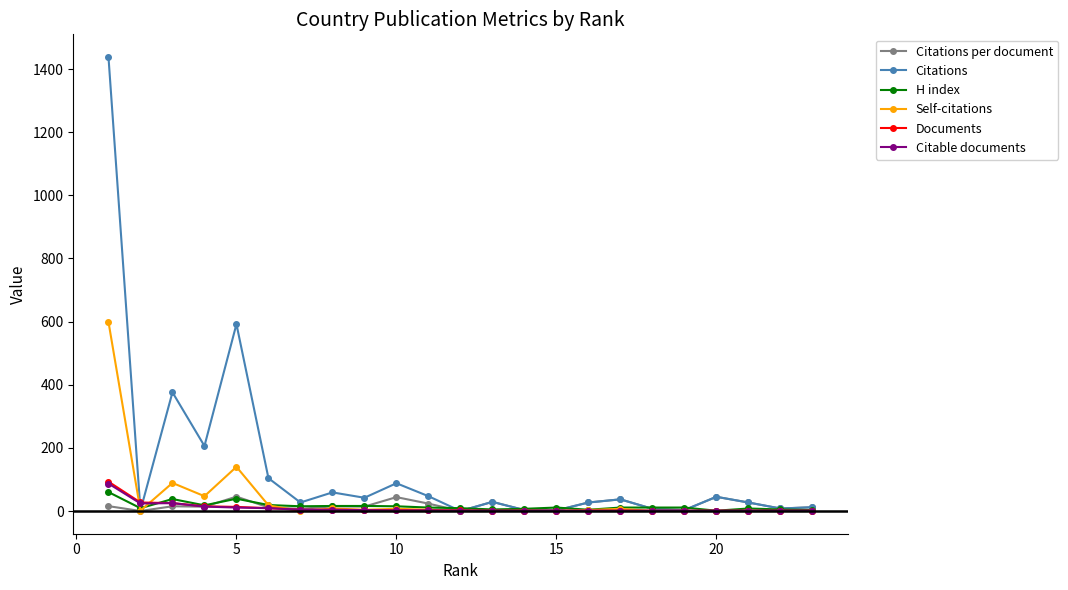

What is the maximum value shown in the chart?

1438.0